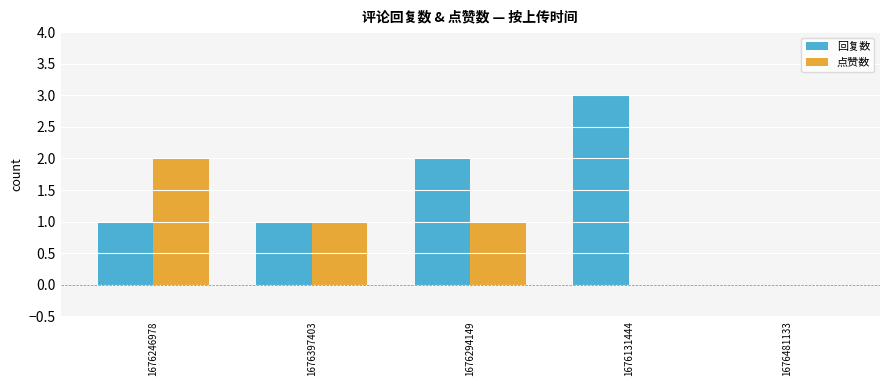

Which series has the largest total across all categories?

回复数